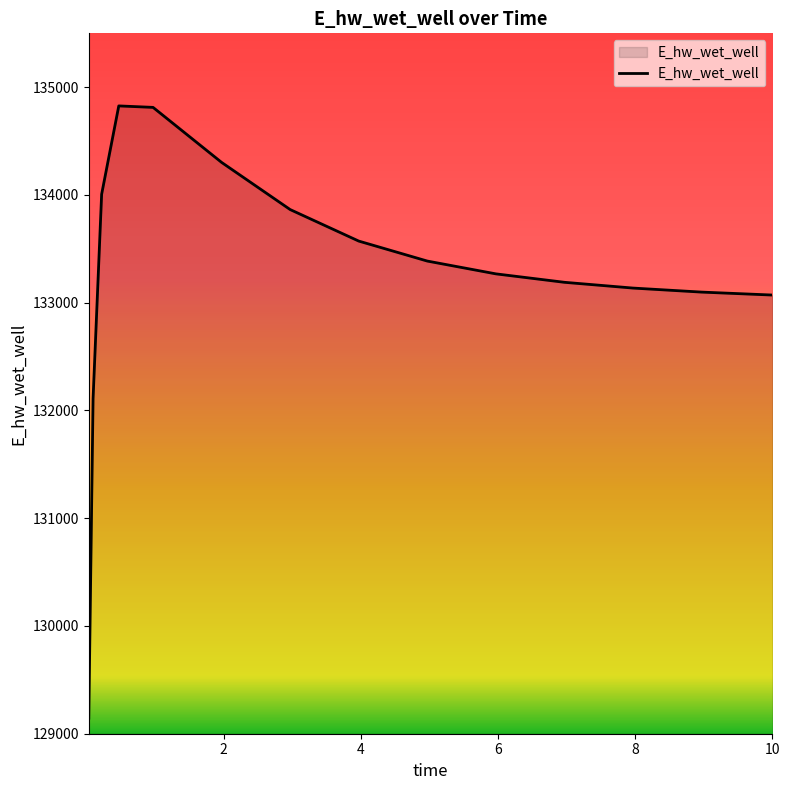

What is the greatest value displayed?

134826.5